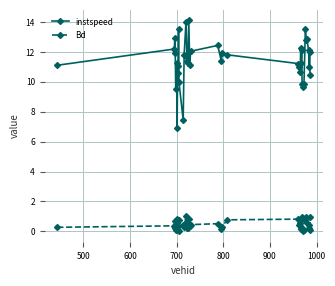

What is the highest value of the Bd series?

1.0